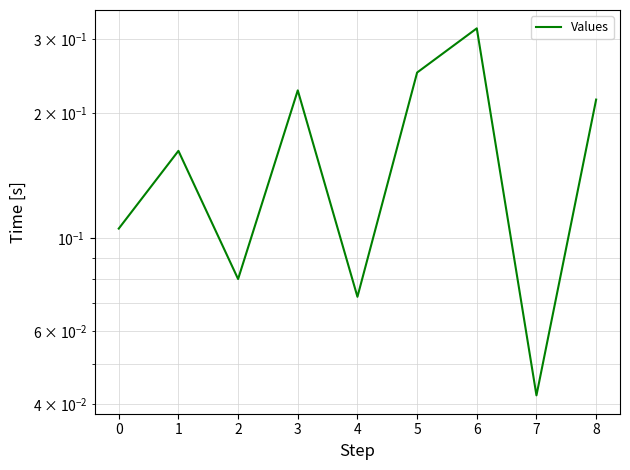

Is this an area chart (filled region under the line)?

No